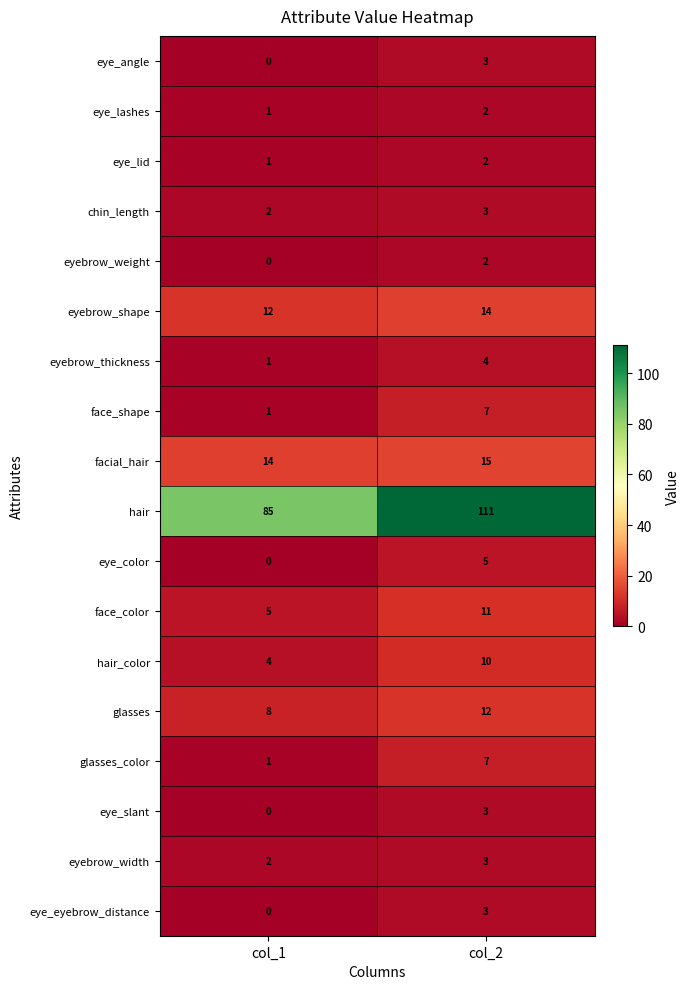

Which series has the widest spread of values?

hair